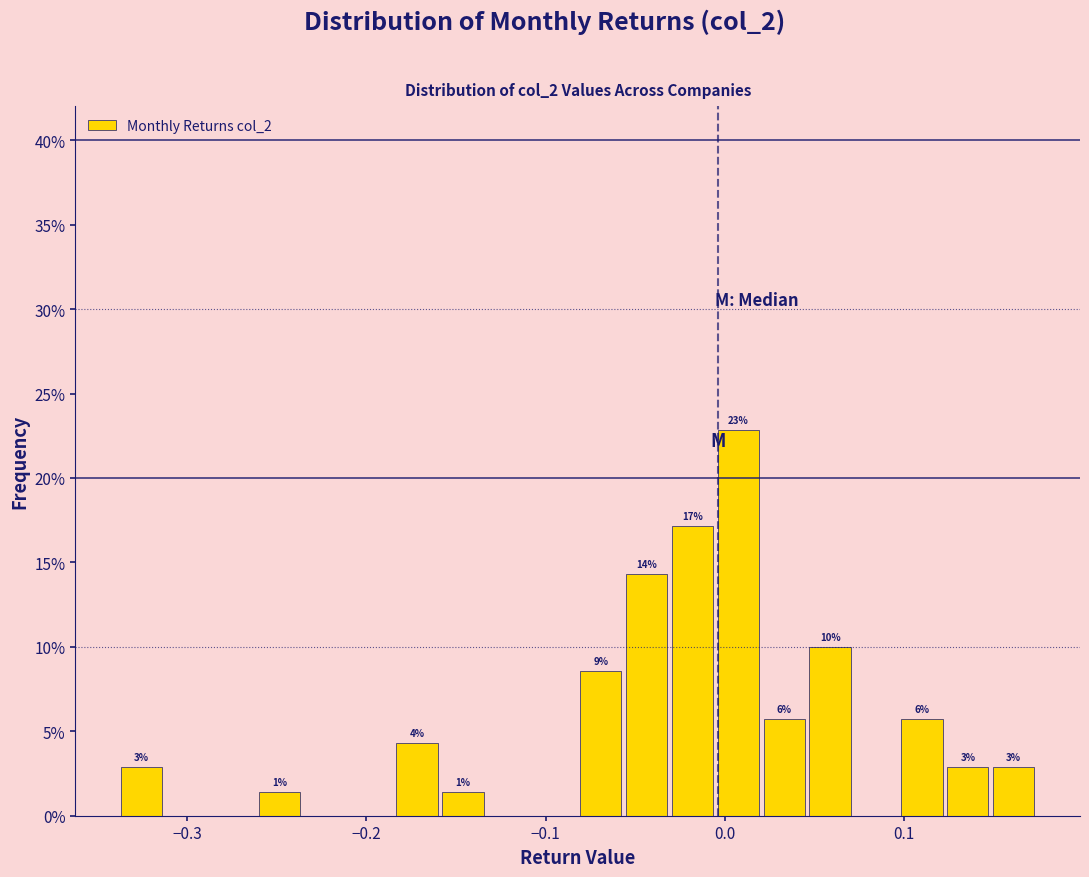

Around what value on the x-axis is the tallest bar? Give the approximate position of its centre, as read against the axis.

0.01